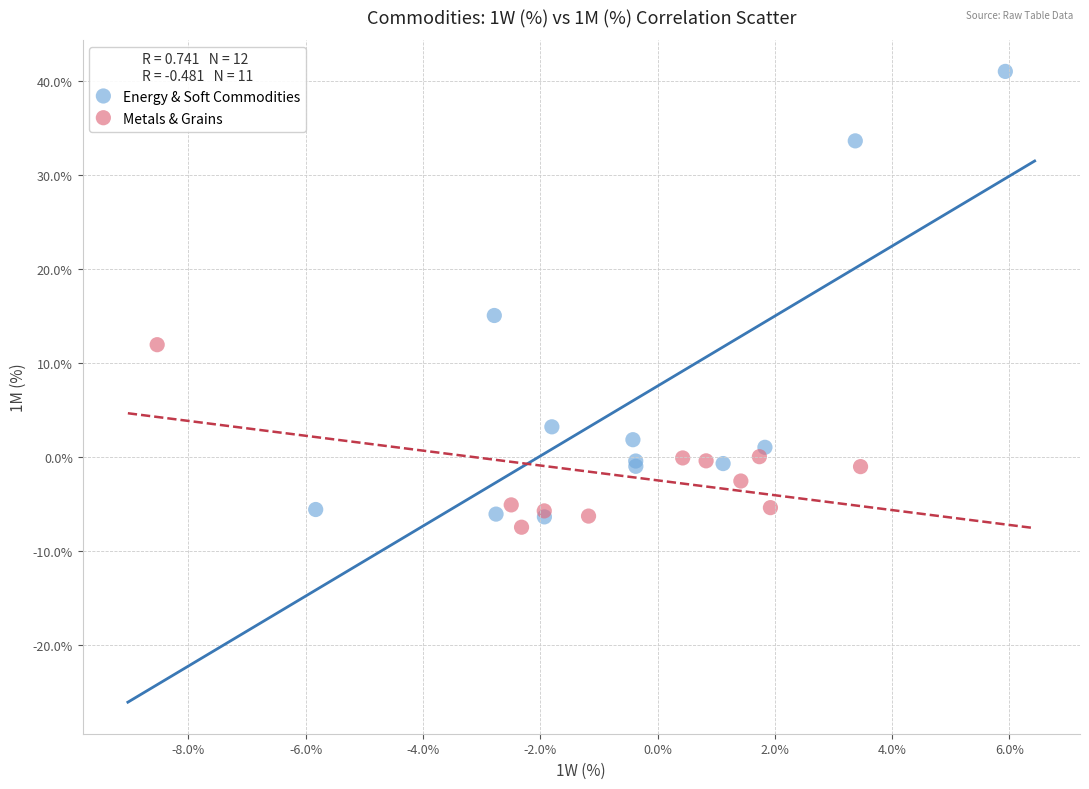

Which series reaches the minimum Y coordinate?

Metals & Grains